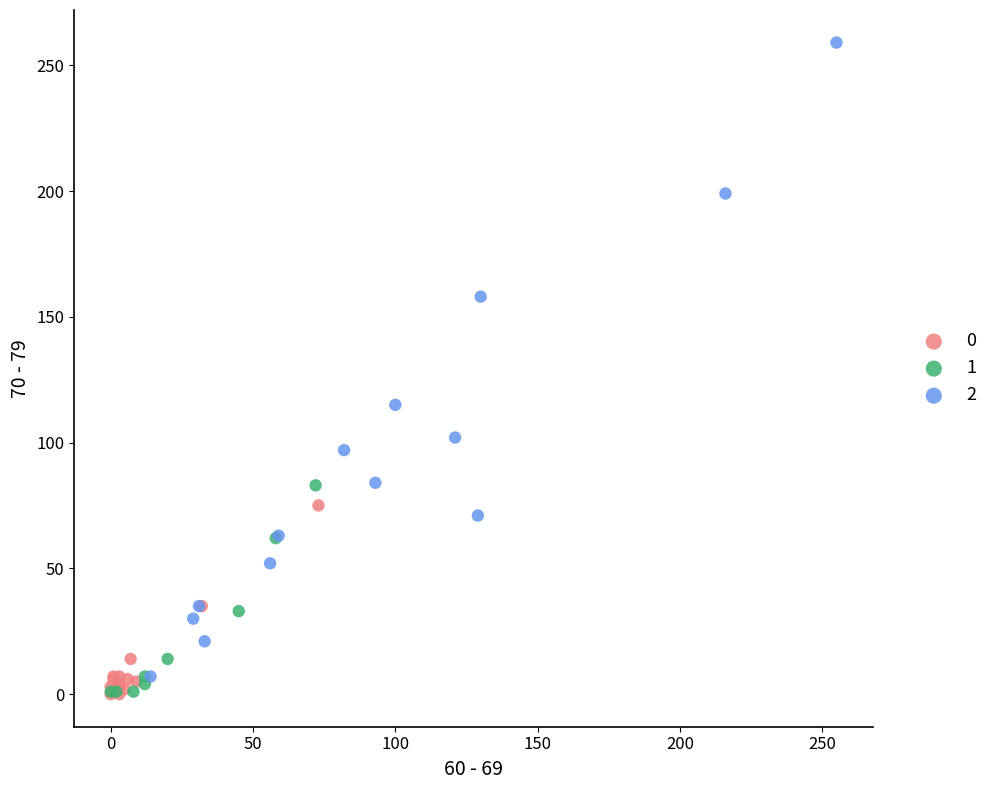

What are all the series names shown in the legend?

0, 1, 2